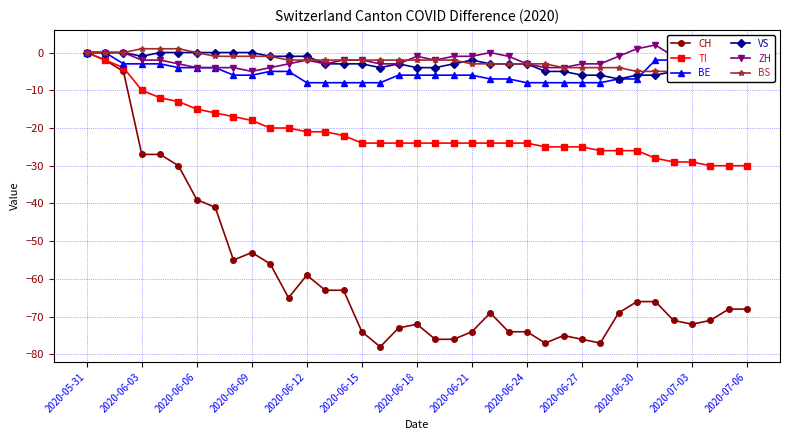

Reading left to right, transcribe all the data shown in this chart.

CH: 0	-2	-5	-27	-27	-30	-39	-41	-55	-53	-56	-65	-59	-63	-63	-74	-78	-73	-72	-76	-76	-74	-69	-74	-74	-77	-75	-76	-77	-69	-66	-66	-71	-72	-71	-68	-68
TI: 0	-2	-4	-10	-12	-13	-15	-16	-17	-18	-20	-20	-21	-21	-22	-24	-24	-24	-24	-24	-24	-24	-24	-24	-24	-25	-25	-25	-26	-26	-26	-28	-29	-29	-30	-30	-30
BE: 0	0	-3	-3	-3	-4	-4	-4	-6	-6	-5	-5	-8	-8	-8	-8	-8	-6	-6	-6	-6	-6	-7	-7	-8	-8	-8	-8	-8	-7	-7	-2	-2	-5	-5	-5	-6
VS: 0	0	0	-1	0	0	0	0	0	0	-1	-1	-1	-3	-3	-3	-4	-3	-4	-4	-3	-2	-3	-3	-3	-5	-5	-6	-6	-7	-6	-6	-5	-5	-6	-6	-6
ZH: 0	0	0	-2	-2	-3	-4	-4	-4	-5	-4	-3	-2	-3	-2	-2	-3	-3	-1	-2	-1	-1	0	-1	-3	-4	-4	-3	-3	-1	1	2	-1	-3	-2	0	1
BS: 0	0	0	1	1	1	0	-1	-1	-1	-1	-2	-2	-2	-2	-2	-2	-2	-2	-2	-2	-3	-3	-3	-3	-3	-4	-4	-4	-4	-5	-5	-5	-5	-3	-2	-2